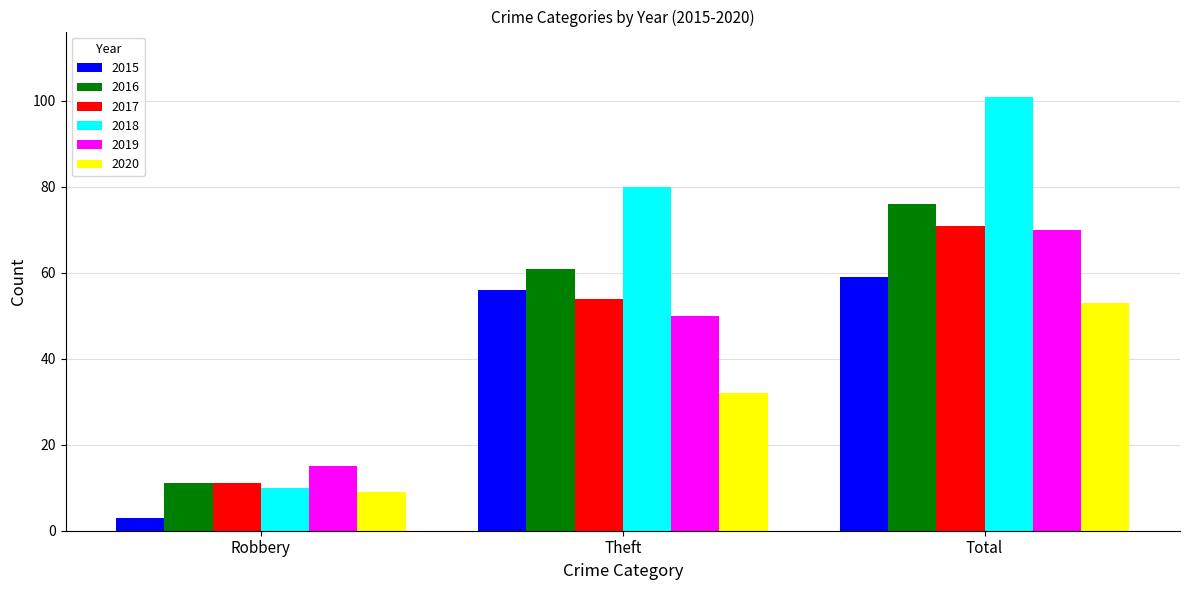

What position from the left is Robbery?

1